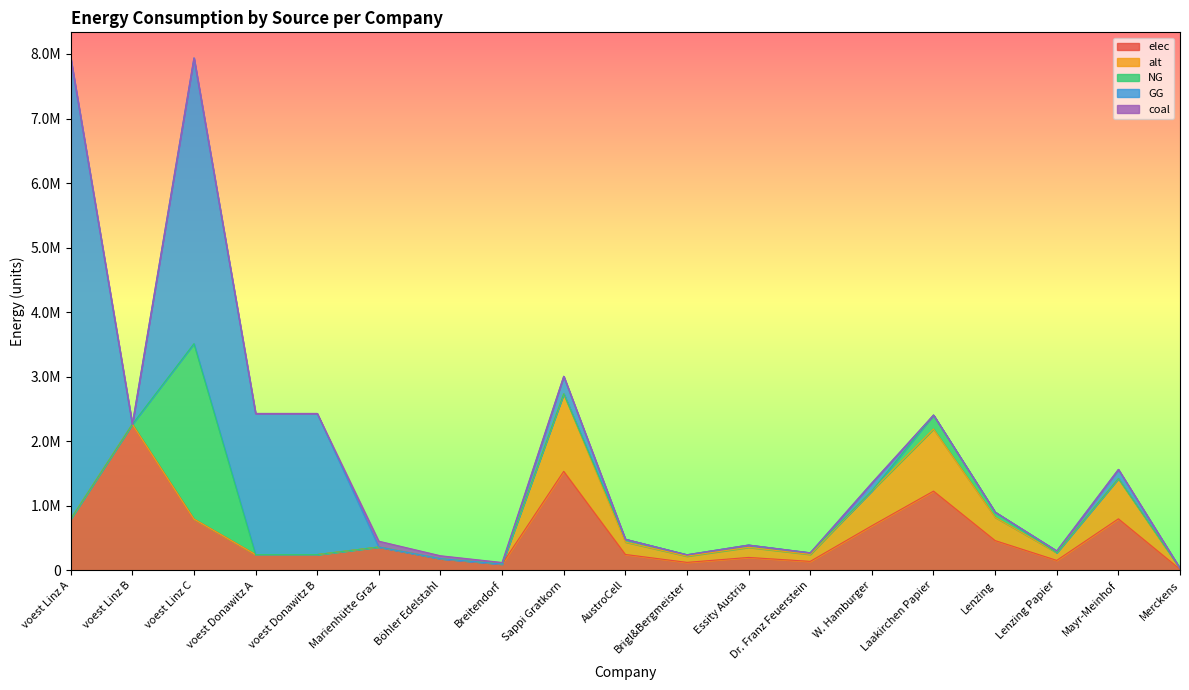

What is the sum of the elec values at Marienhütte Graz and Lenzing?

820820.0